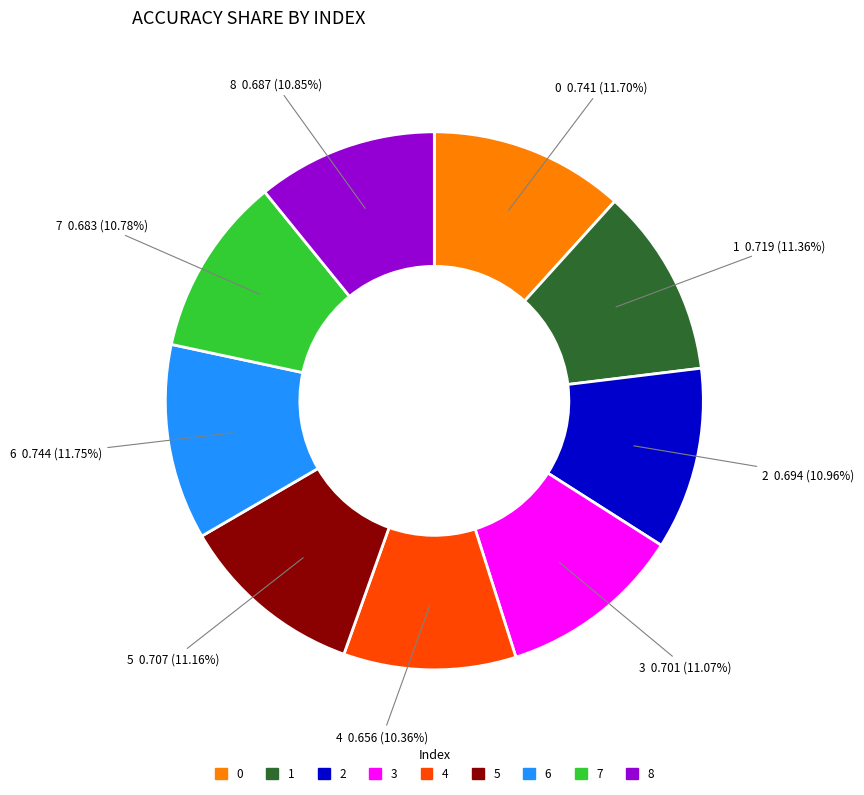

What percentage is the 0 slice, to the nearest percent?

12%